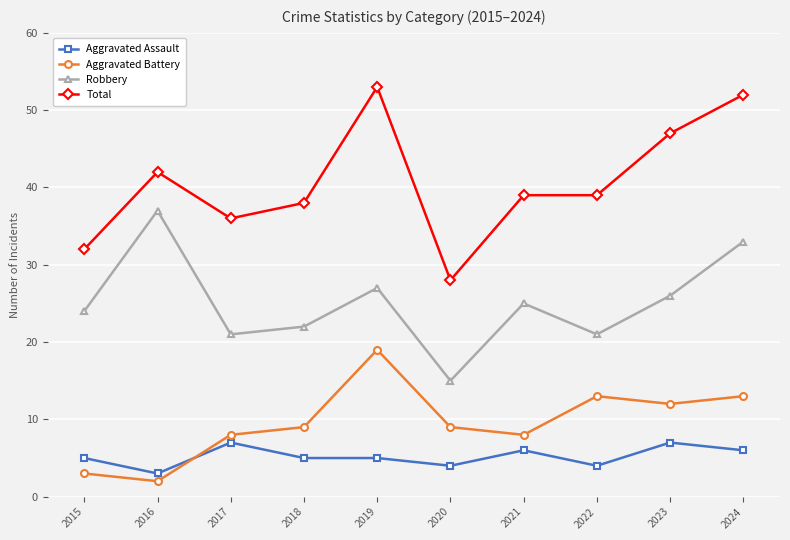

What is the value of the Total point at the 10th from the left?

52